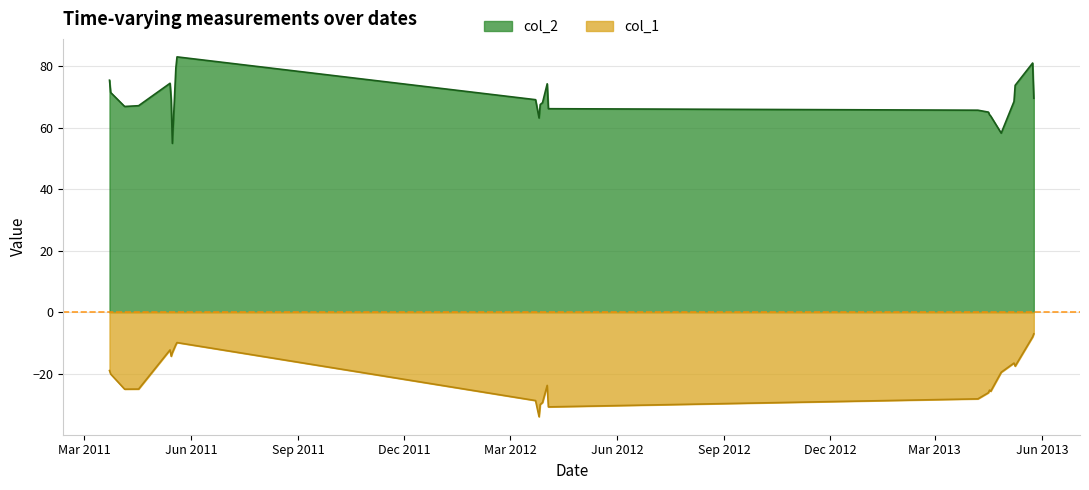

Rank the series by their average value, from lowest to highest.

col_1, col_2